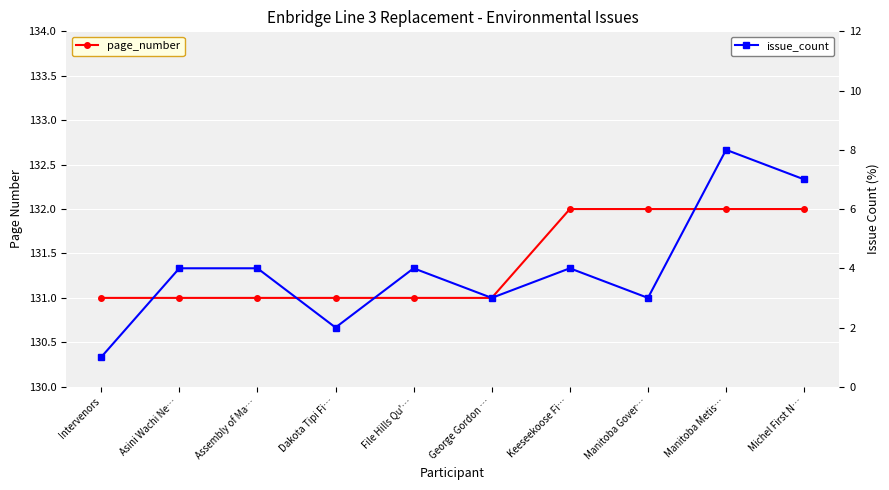

Is the value of issue_count at File Hills Qu'… greater than the value of page_number at Michel First N…?

No